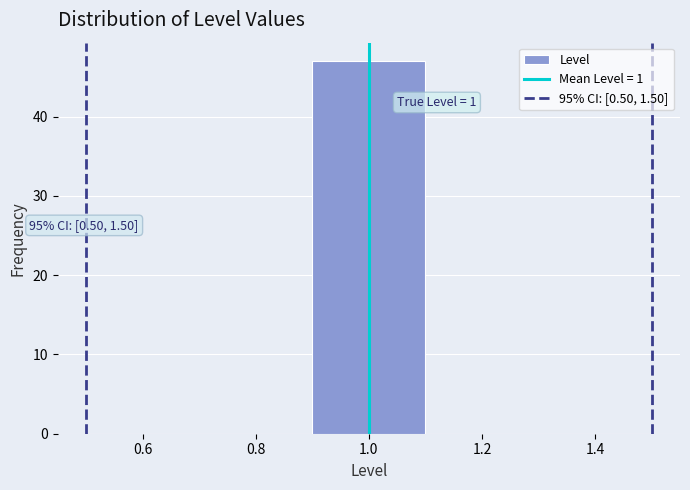

Over which range of the x-axis is the bar tallest?

0.9 to 1.1